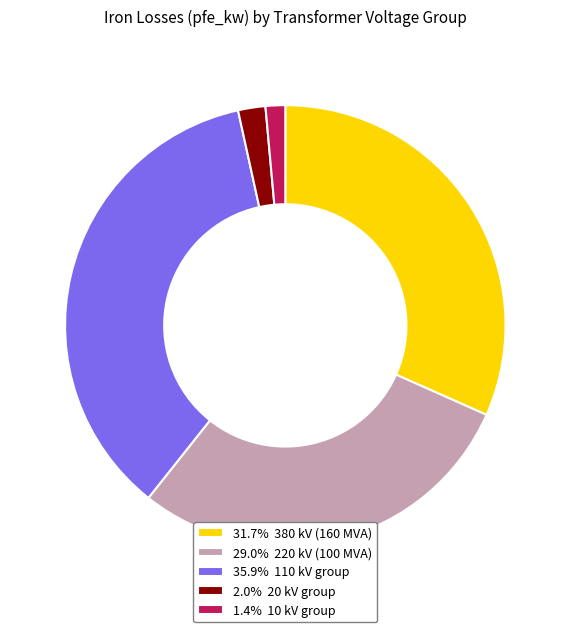

Approximately how many times larger is the value at 29.0% 220 kV (100 MVA) compared to 31.7% 380 kV (160 MVA)?

0.9